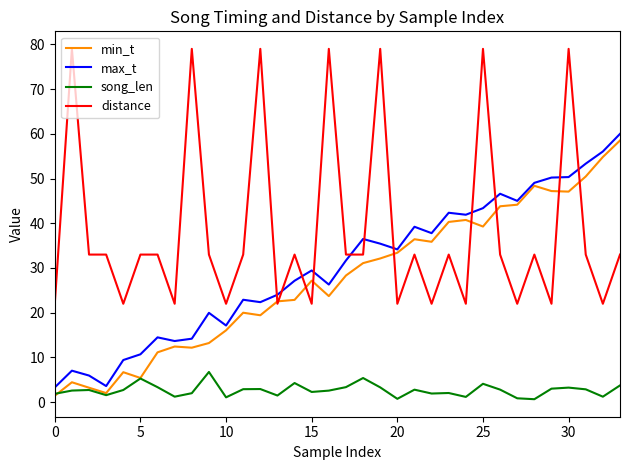

True or false: max_t and song_len cross at least once.

False